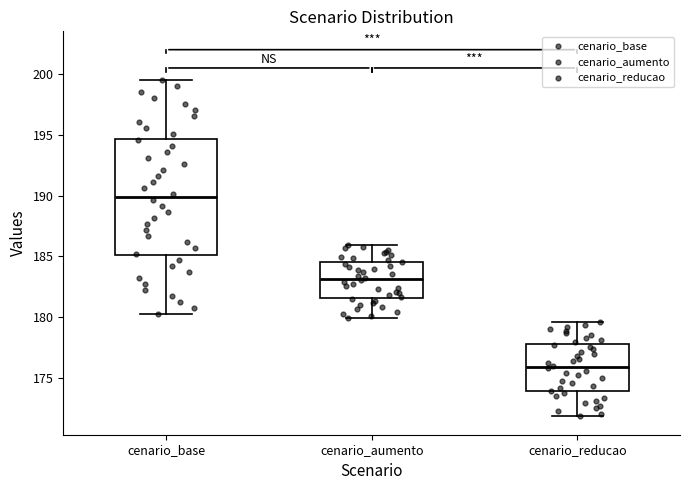

Comparing the boxes themselves (not the whiskers), which one is the tallest?

cenario_base